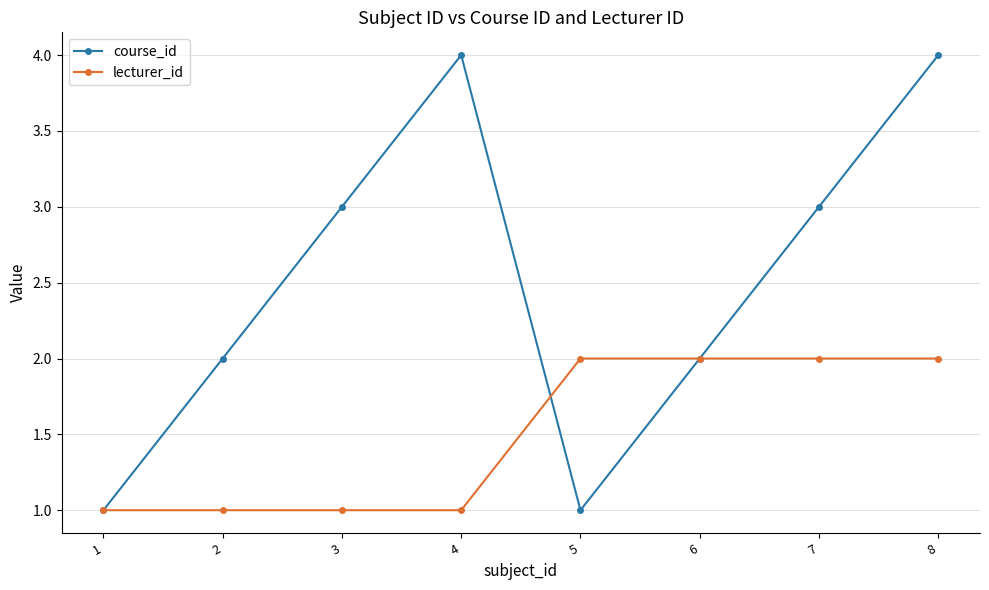

What is the value of the lecturer_id point at the 6th from the left?

2